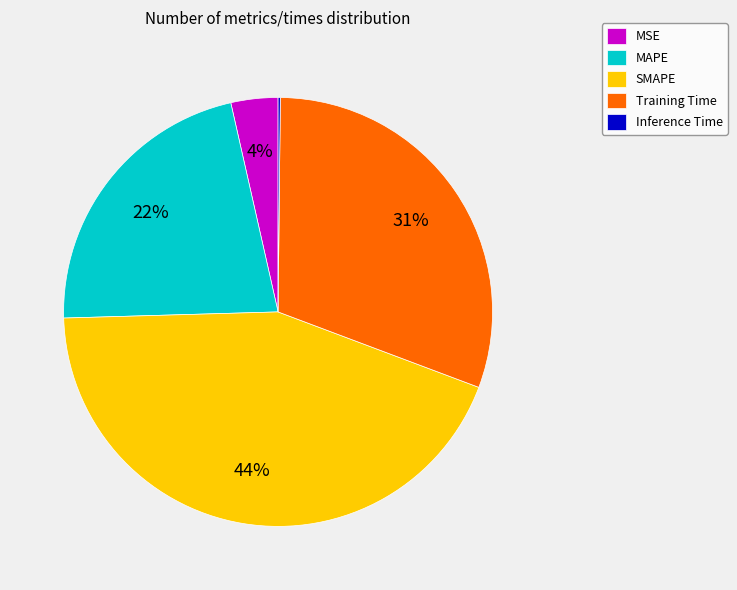

Which category has the biggest portion of the pie?

SMAPE